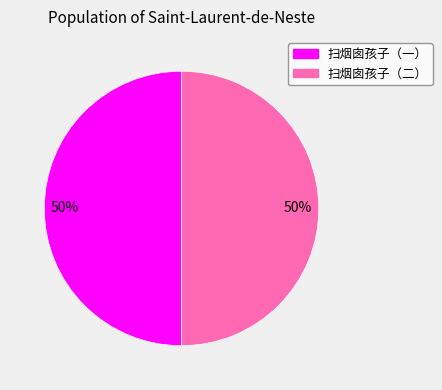

To the nearest percent, what is the average slice percentage?

50%